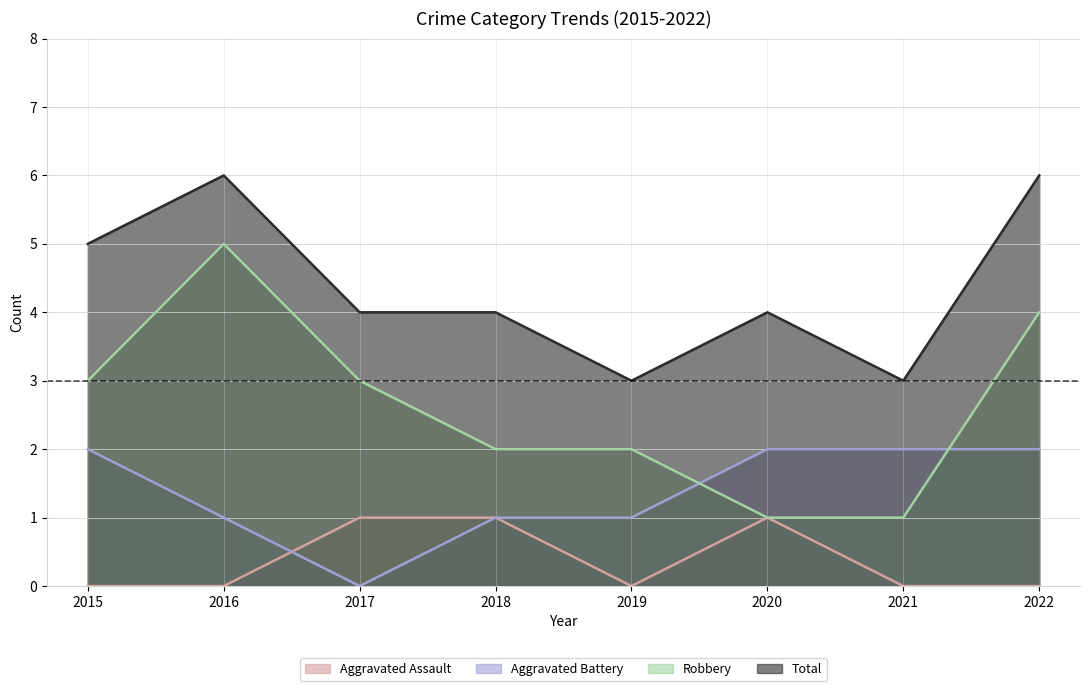

How many lines are shown in the chart?

4